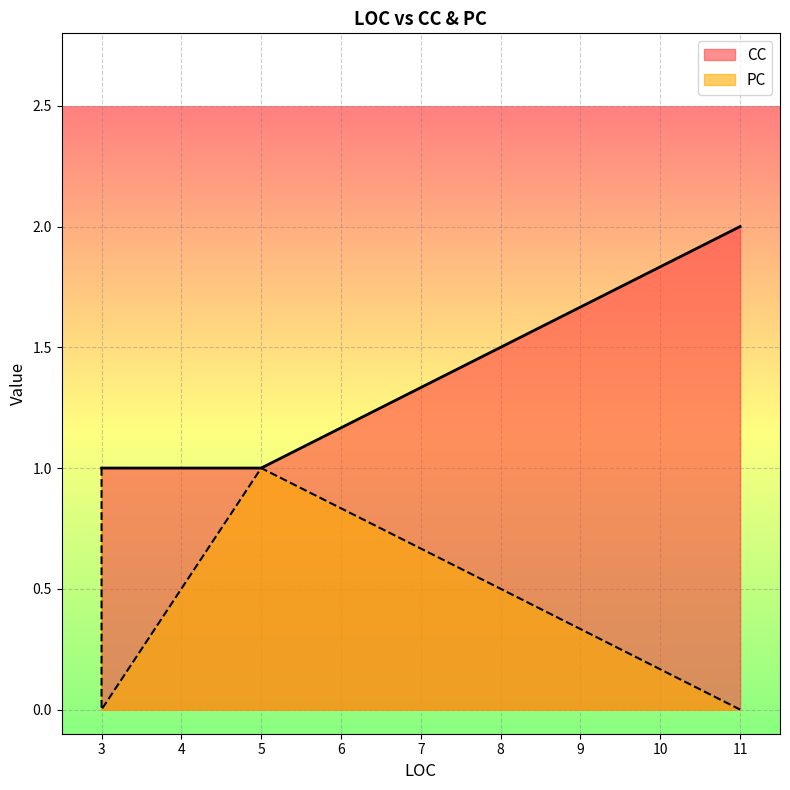

At 11, list the series in order from smallest to largest.

PC, CC